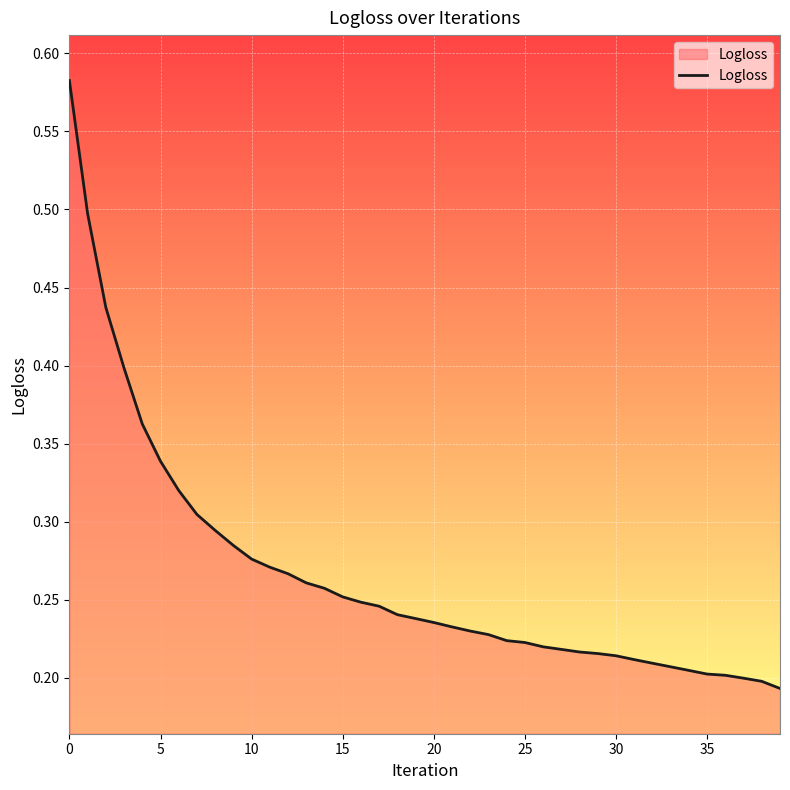

True or false: the data shows 0.2 at 10.

False